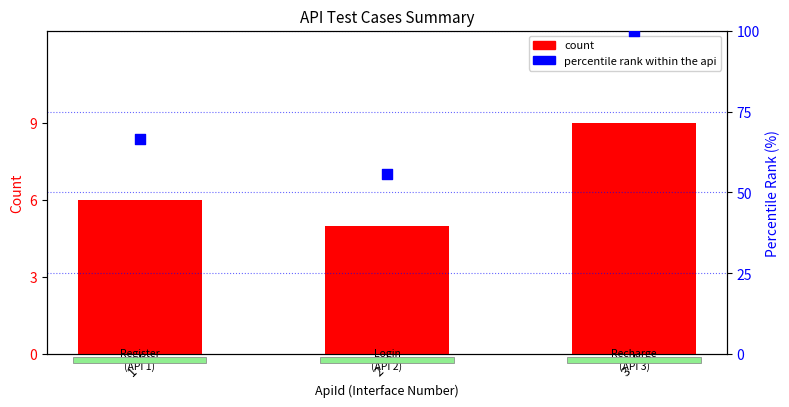

Which series has the widest spread of Y values?

percentile rank within api